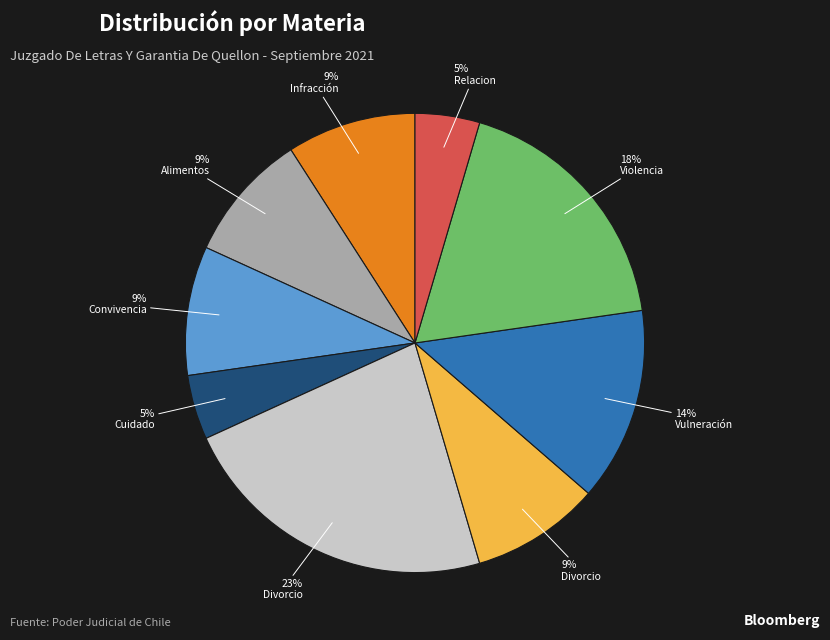

To the nearest percent, what is the difference between the largest and smallest slice percentages?

18%